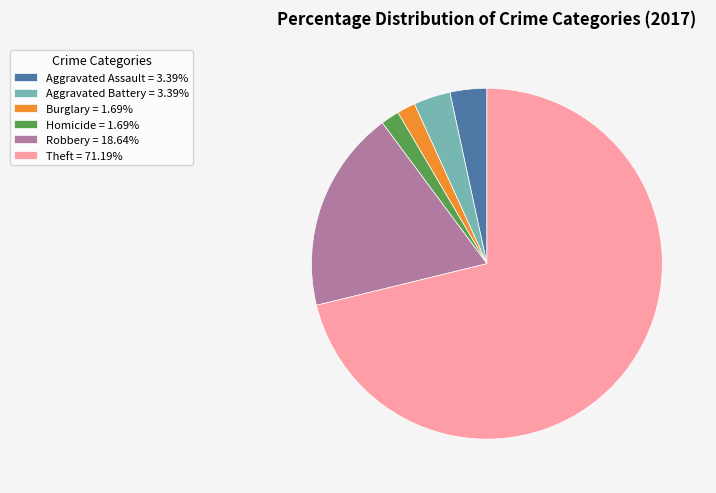

What is the ratio of the value at Aggravated Battery = 3.39% to the value at Aggravated Assault = 3.39%?

1.0